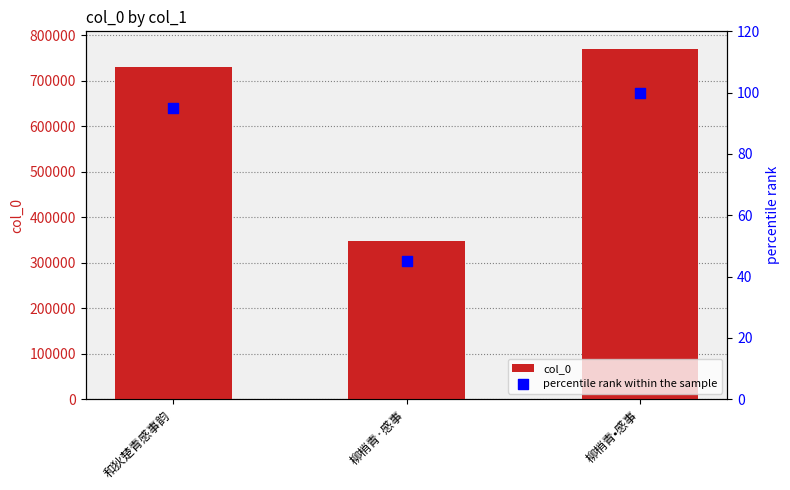

At which category is the sum across all series the highest?

柳梢青•感事